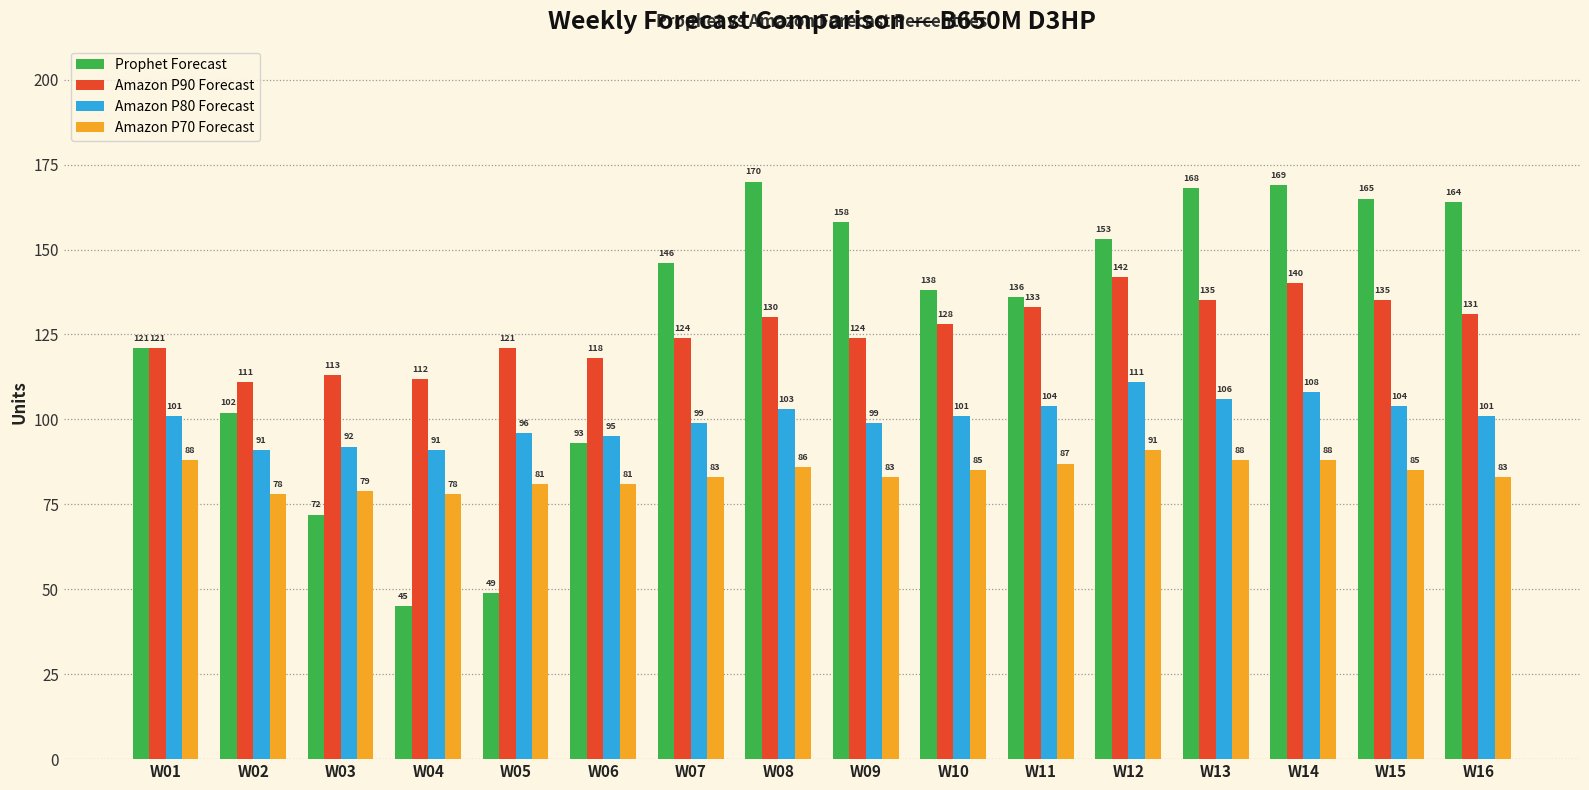

What is the value of the Amazon P80 Forecast bar at the 15th from the left?

104